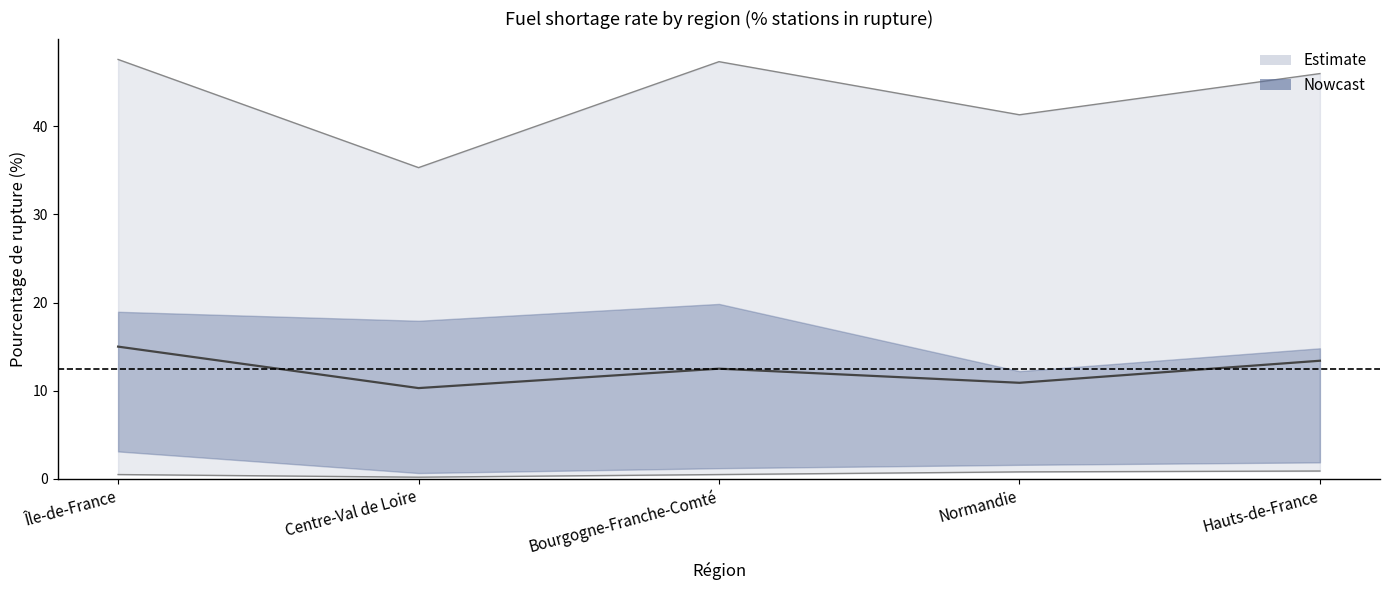

What is the average value?

12.4